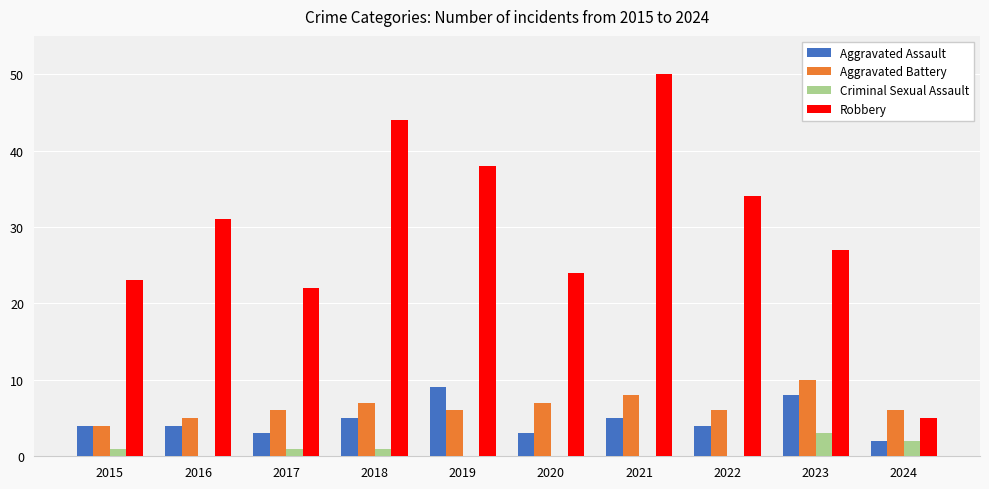

What is the spread (max minus min) of values at 2024?

4